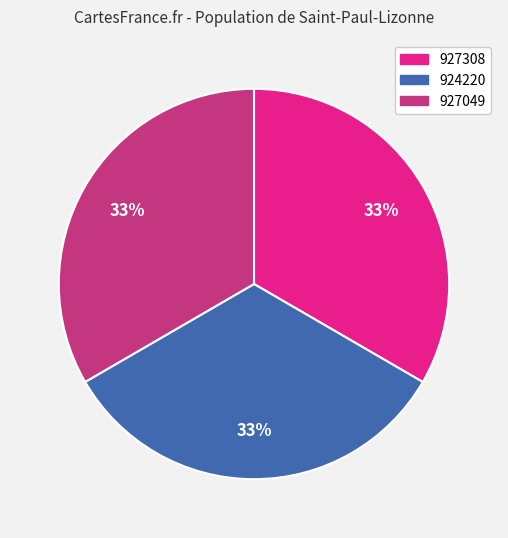

How many segments does this pie chart have?

3